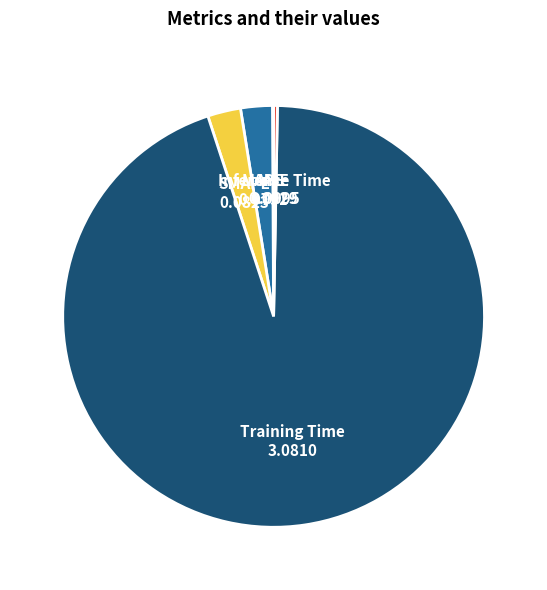

Which has a higher value, Training Time or SMAPE?

Training Time